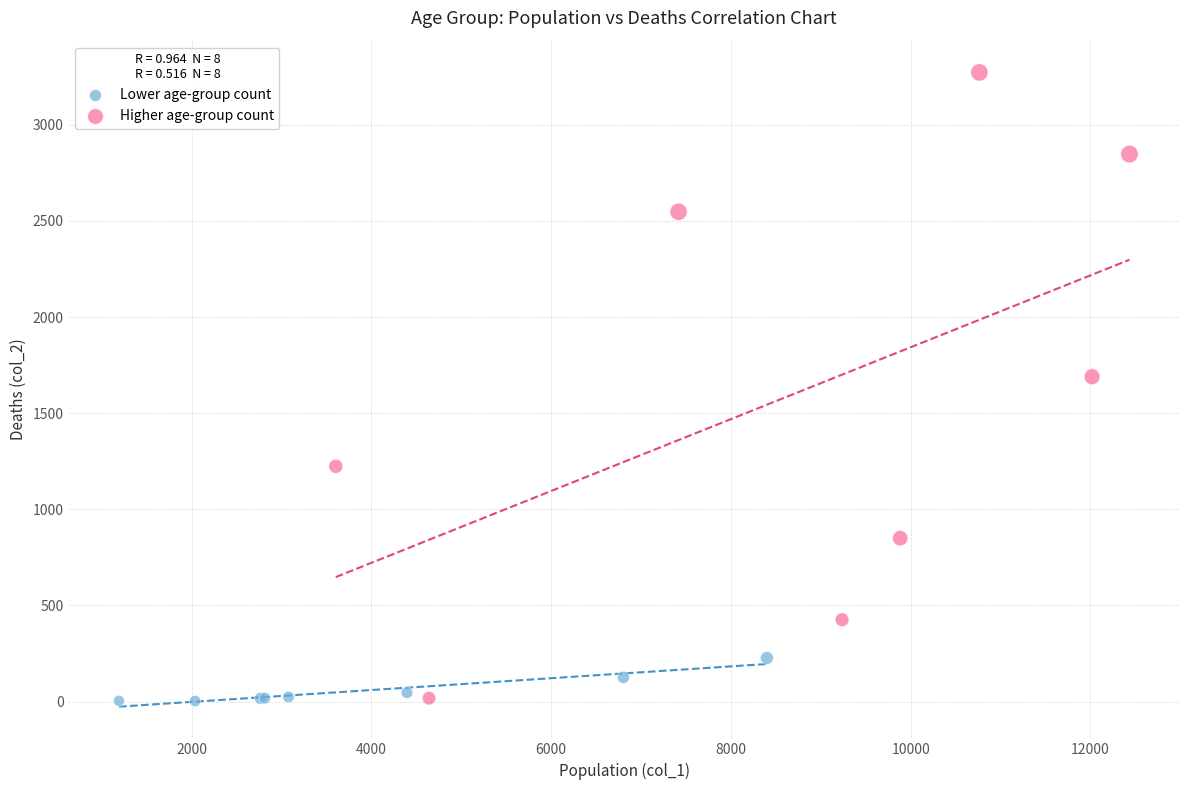

Which series contains the highest Y value?

Higher age-group count